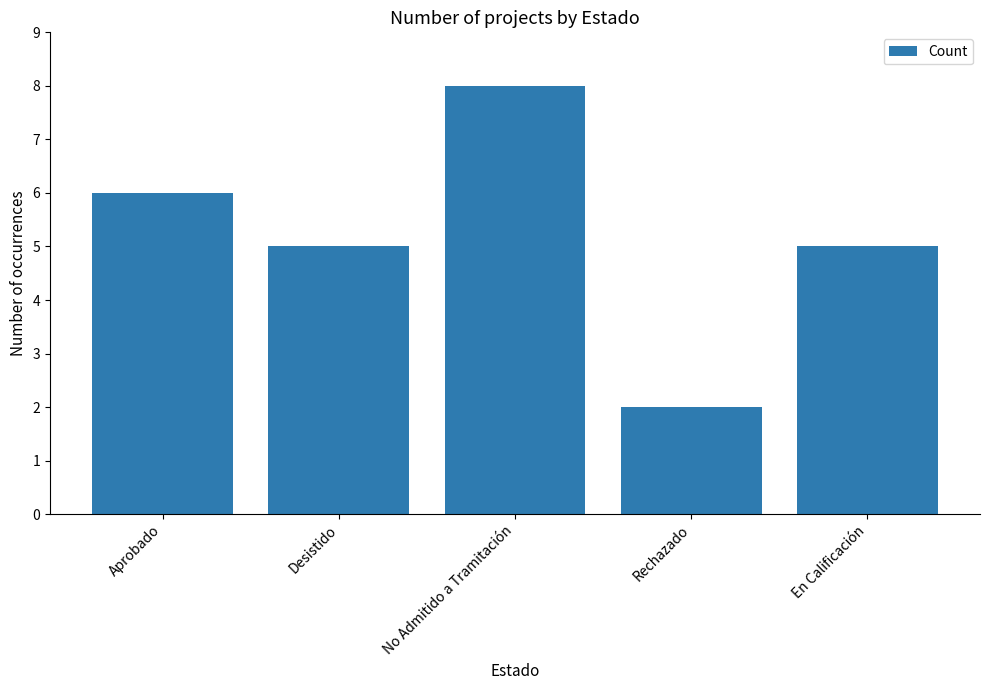

What is the label of the 4th bar from the right?

Desistido